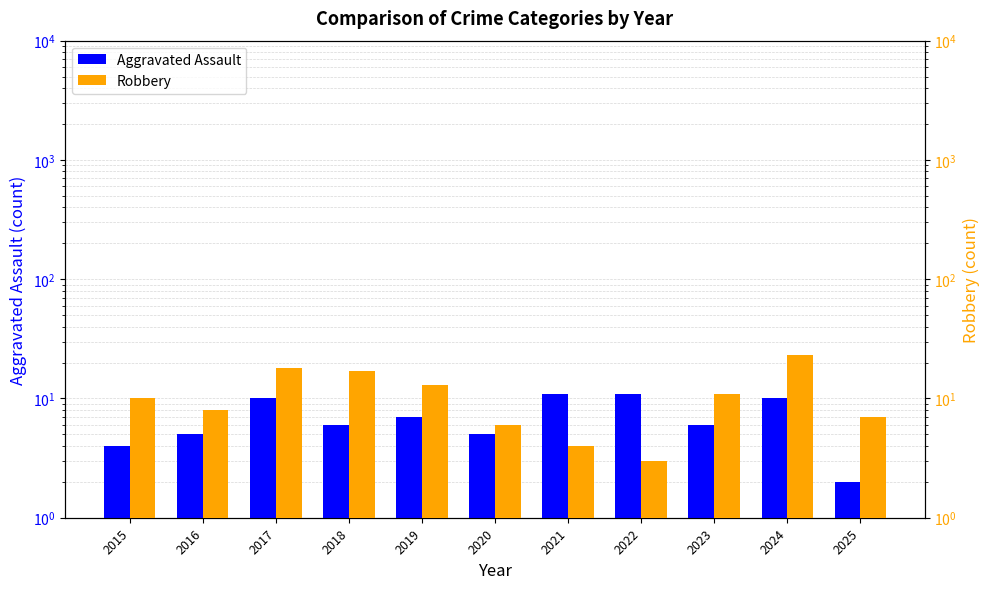

Rank the series by their average value, from highest to lowest.

Robbery, Aggravated Assault